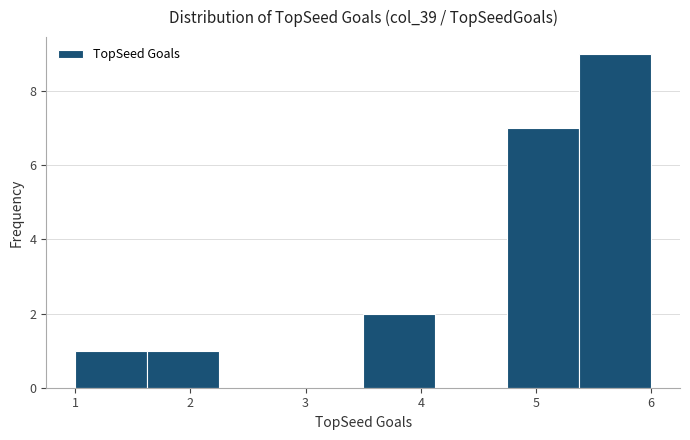

Reading left to right, transcribe this chart: for each bar, give the range it covers on the x-axis and its height. Neither the bar edges nor the heights are printed on the chart, so give them approximately, as read against the axes.

1.0 to 1.6: 1
1.6 to 2.3: 1
2.3 to 2.9: 0
2.9 to 3.5: 0
3.5 to 4.1: 2
4.1 to 4.8: 0
4.8 to 5.4: 7
5.4 to 6.0: 9